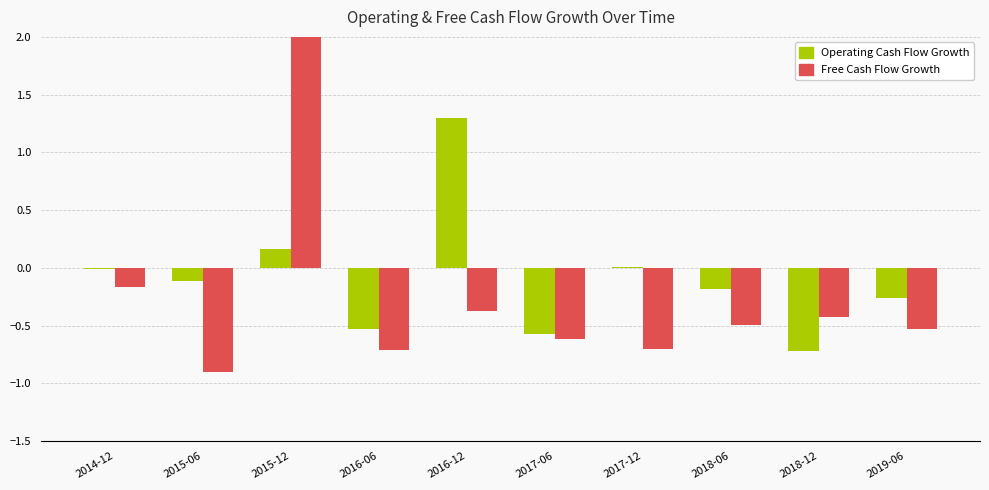

Does the chart contain any negative values?

Yes